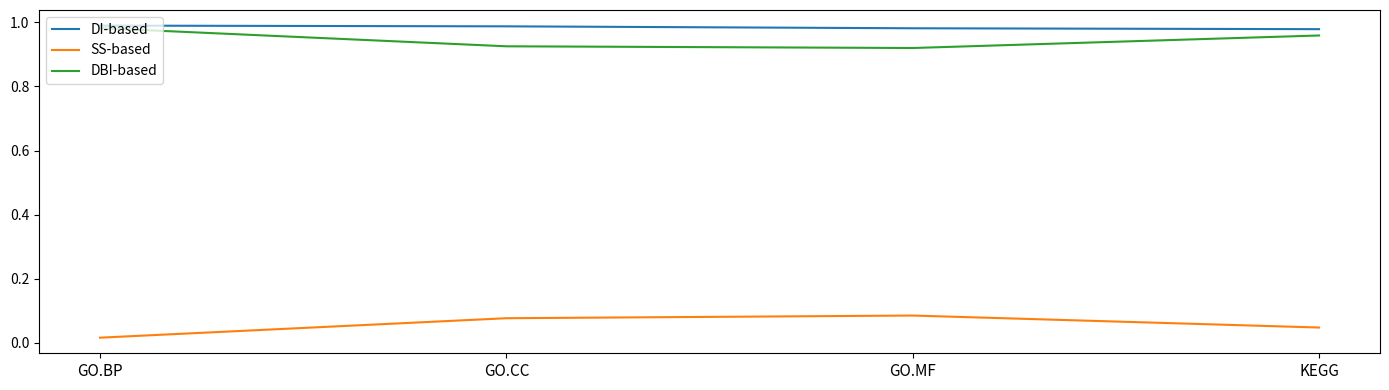

True or false: SS-based and DBI-based cross at least once.

False